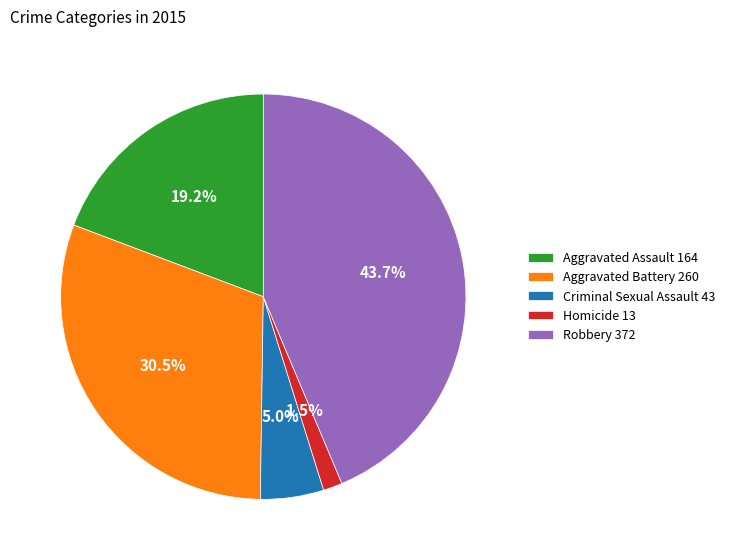

Which has a higher value, Aggravated Assault 164 or Homicide 13?

Aggravated Assault 164